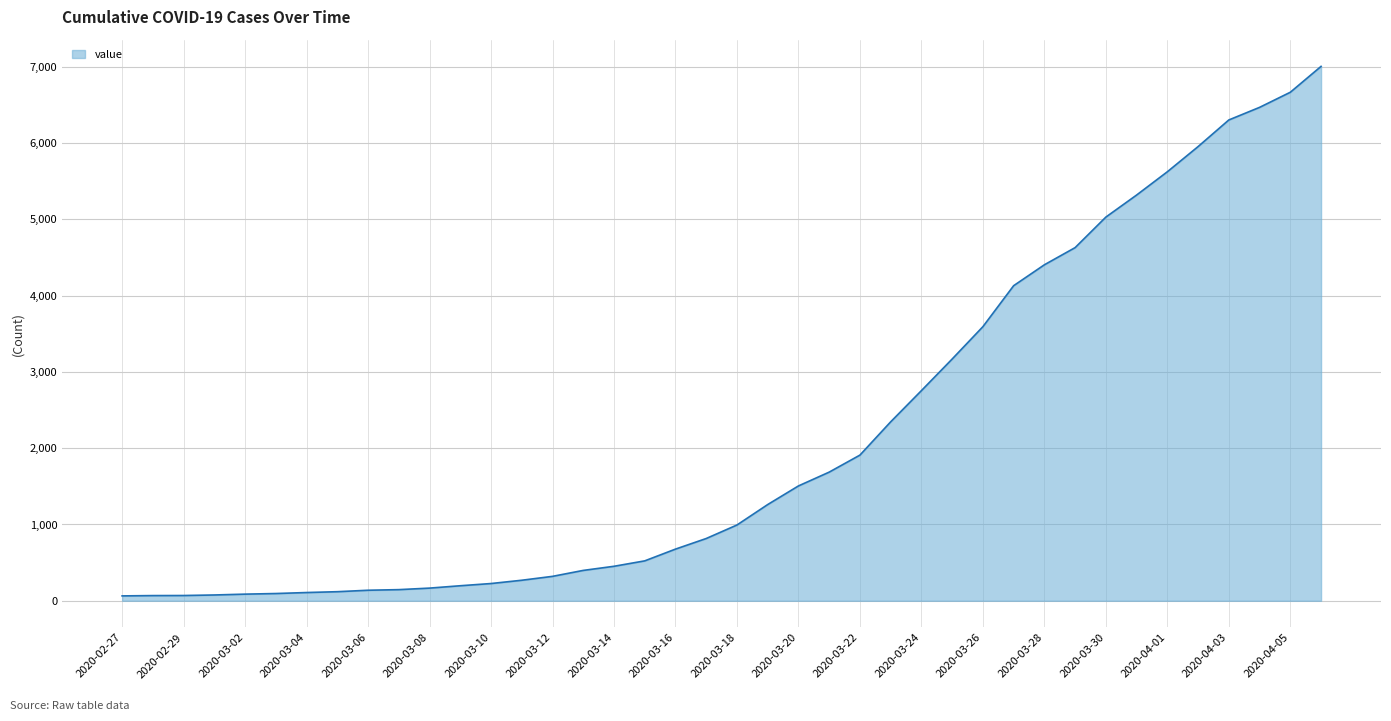

What is the difference between the maximum and minimum values?

6939